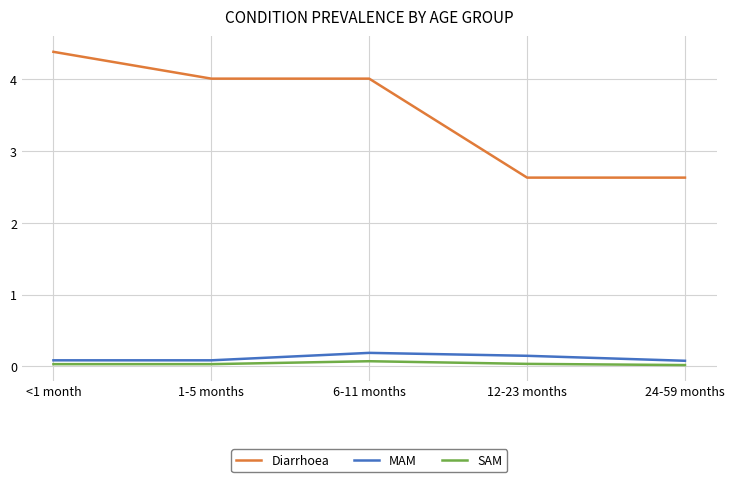

True or false: MAM and Diarrhoea intersect in this chart.

False